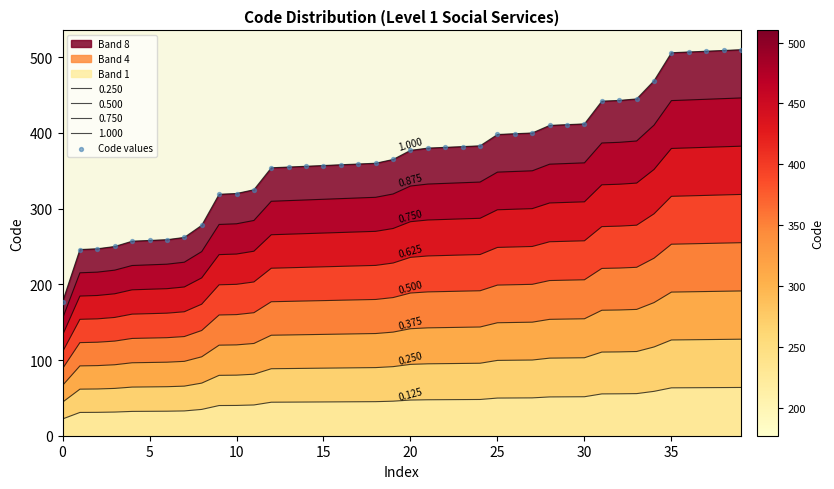

Which has a higher value, 30 or 26?

30